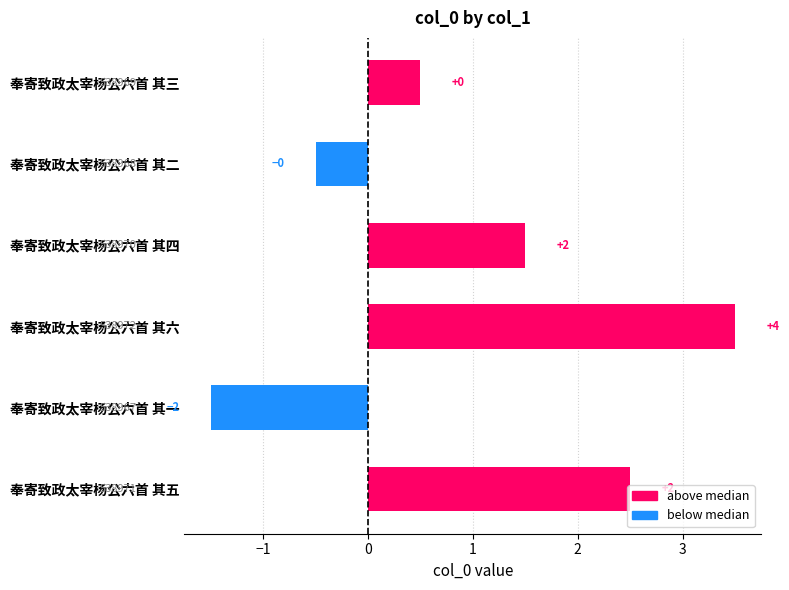

Are the bars horizontal?

Yes